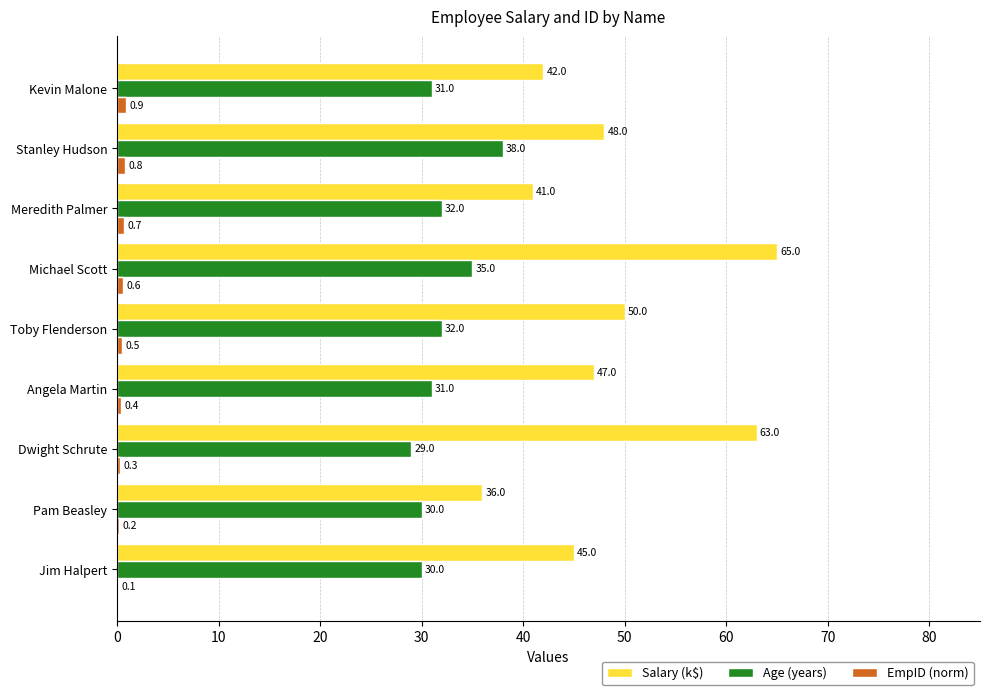

At which label is EmpID (norm) closest to 0?

Jim Halpert